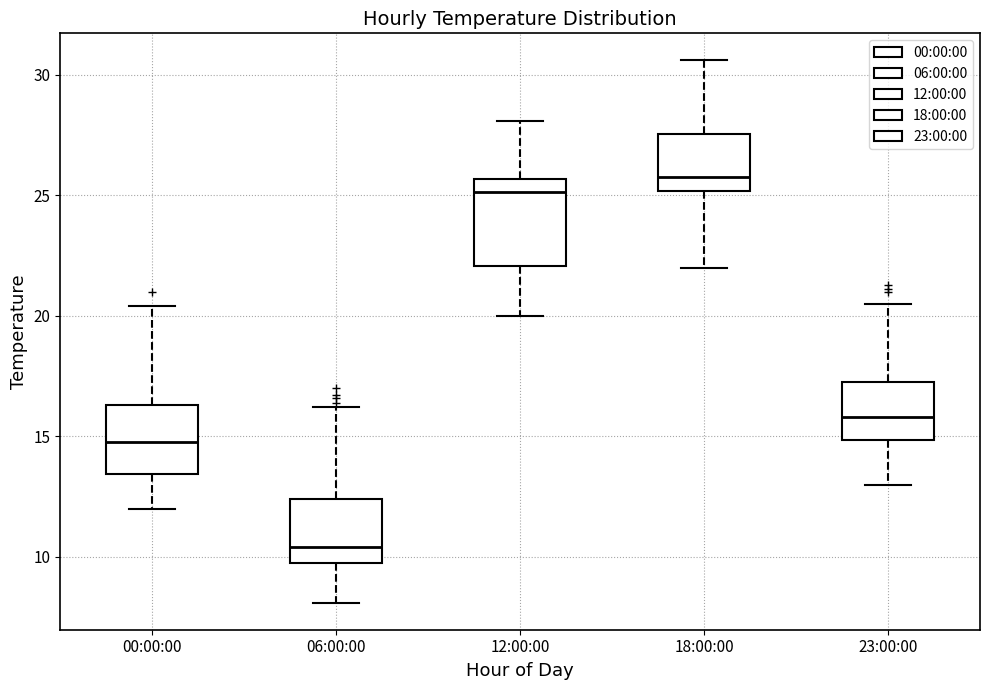

Which box is the tallest, from its lower edge to its upper edge?

12:00:00